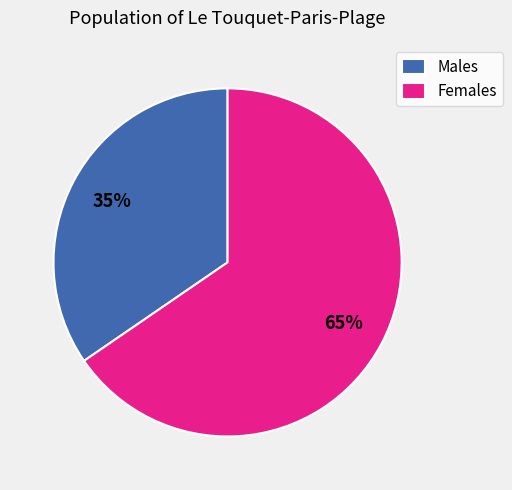

What is the smallest slice in the pie chart?

Males